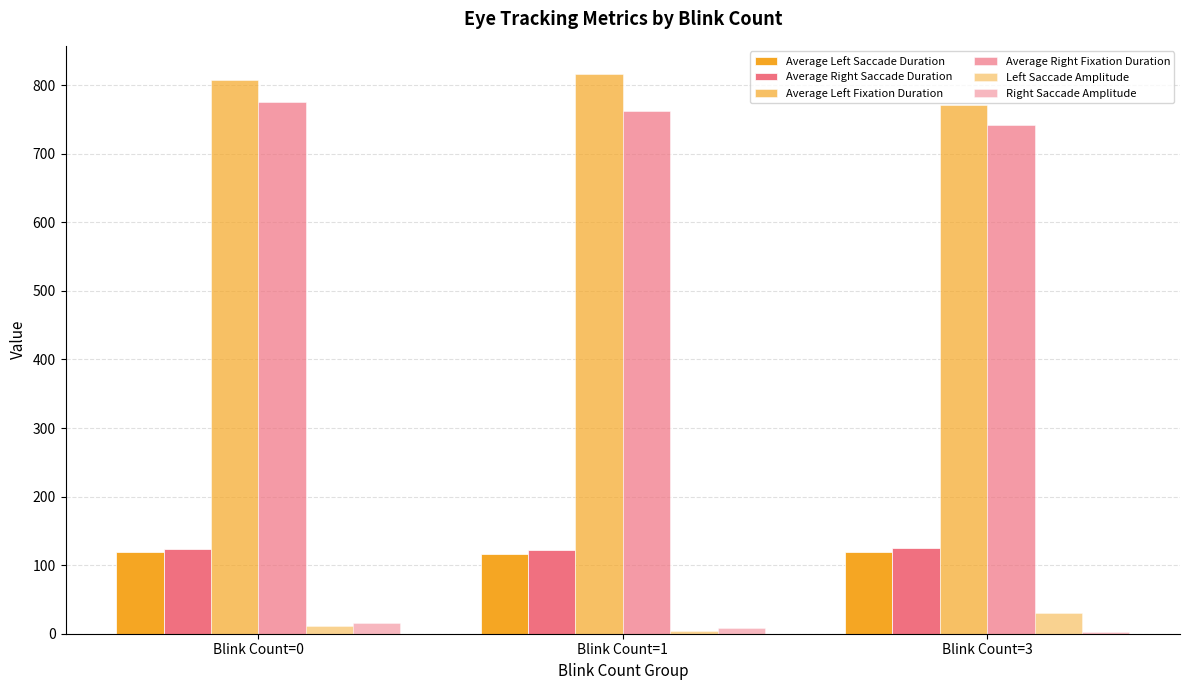

What is the total value across all series at Blink Count=0?

1853.9